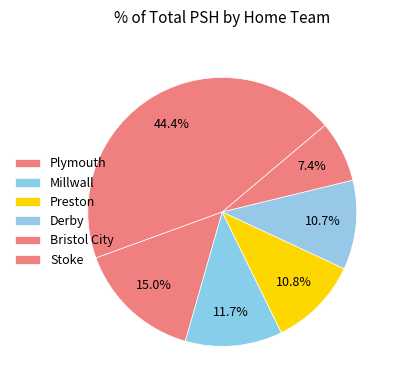

Is it true that Bristol City is 1% of the pie?

False